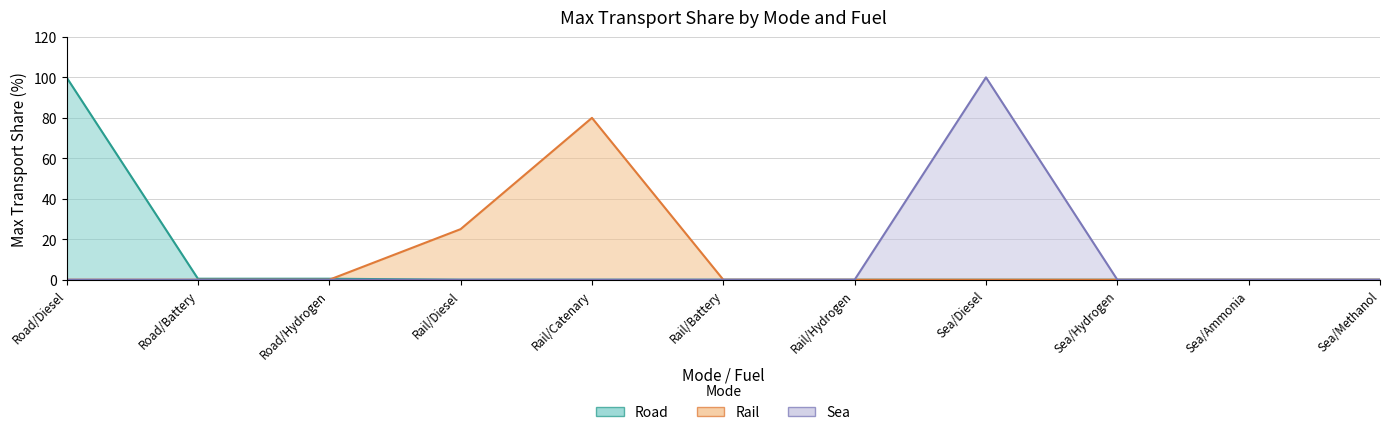

List the labels in order of Rail value, largest first.

Rail/Catenary, Rail/Diesel, Road/Diesel, Road/Battery, Road/Hydrogen, Rail/Battery, Rail/Hydrogen, Sea/Diesel, Sea/Hydrogen, Sea/Ammonia, Sea/Methanol